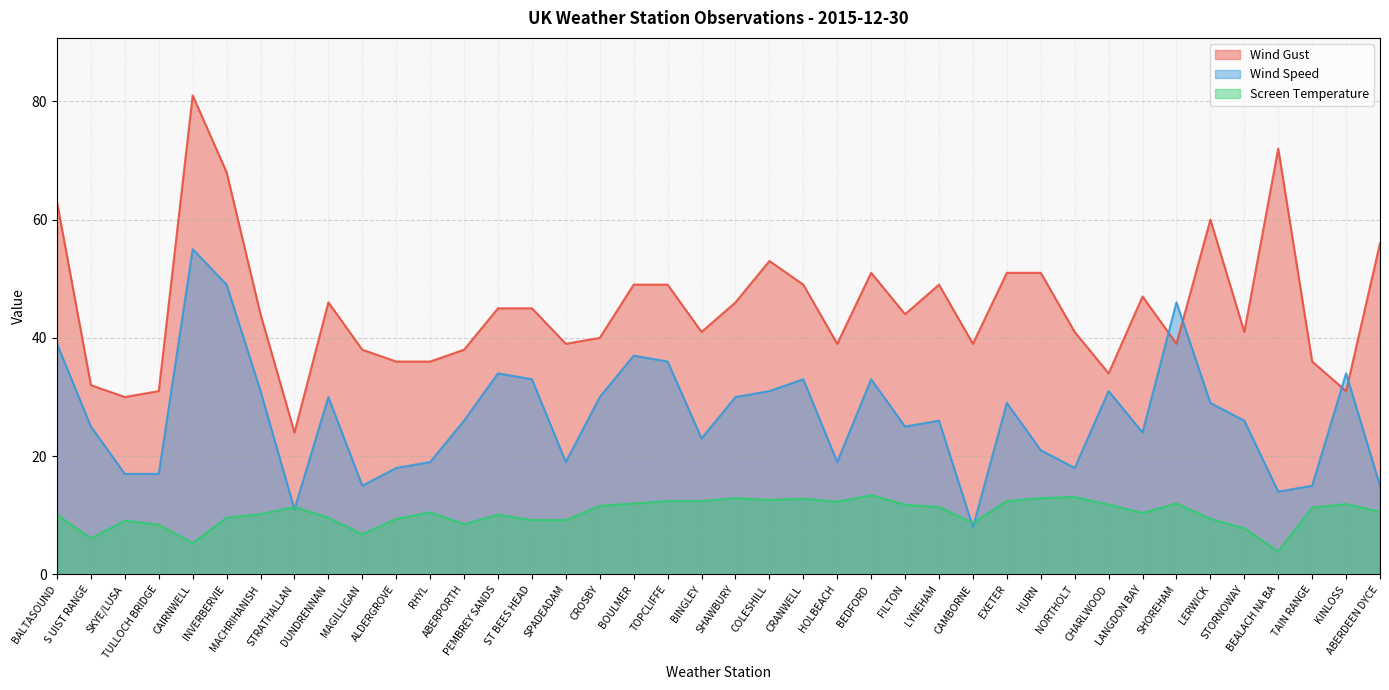

What is the minimum value for Wind Speed?

8.0